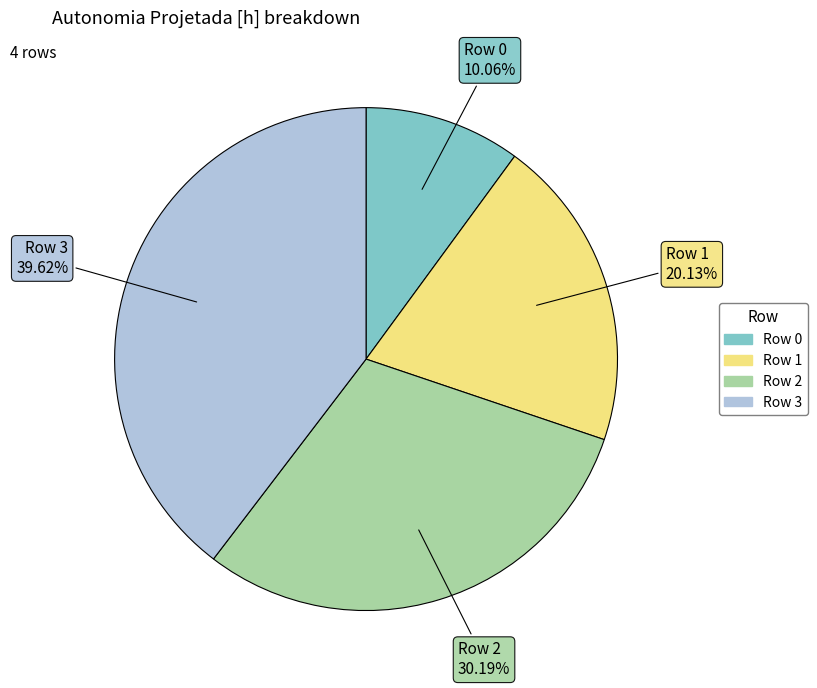

Which slice is the largest?

Row 3